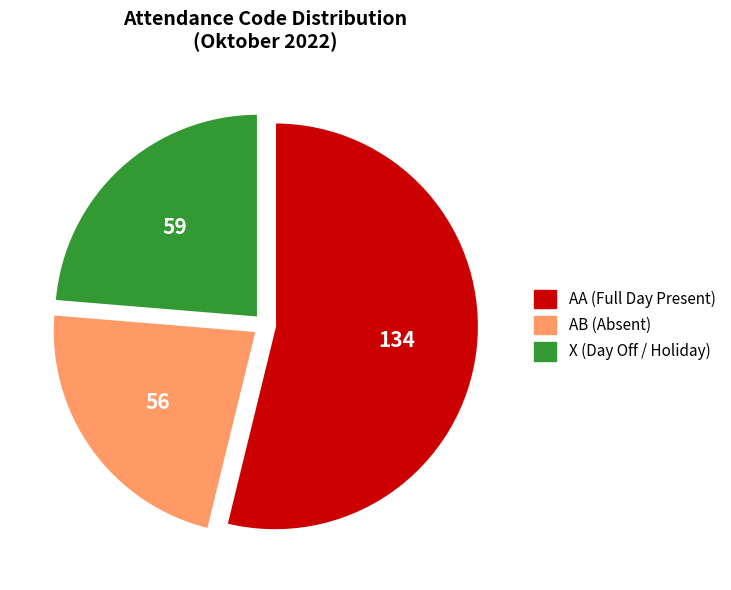

Is there a majority slice in this chart?

Yes